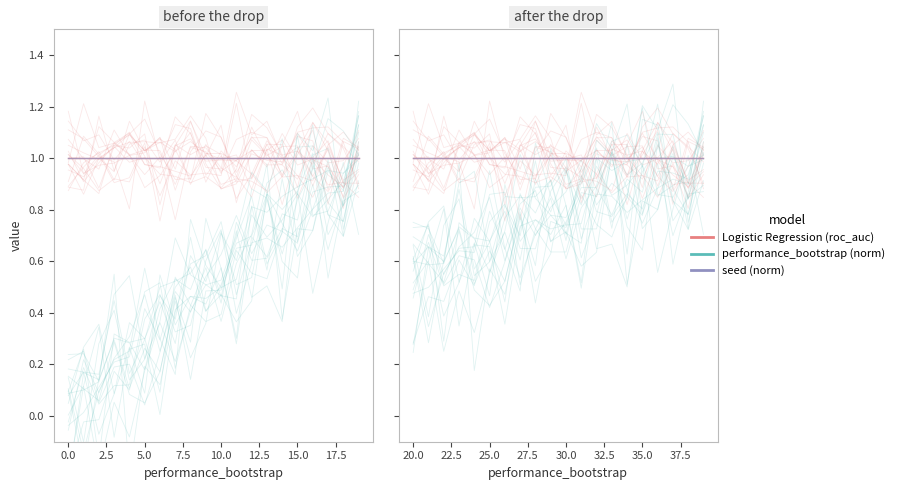

What is the maximum value shown in the chart?

1.2